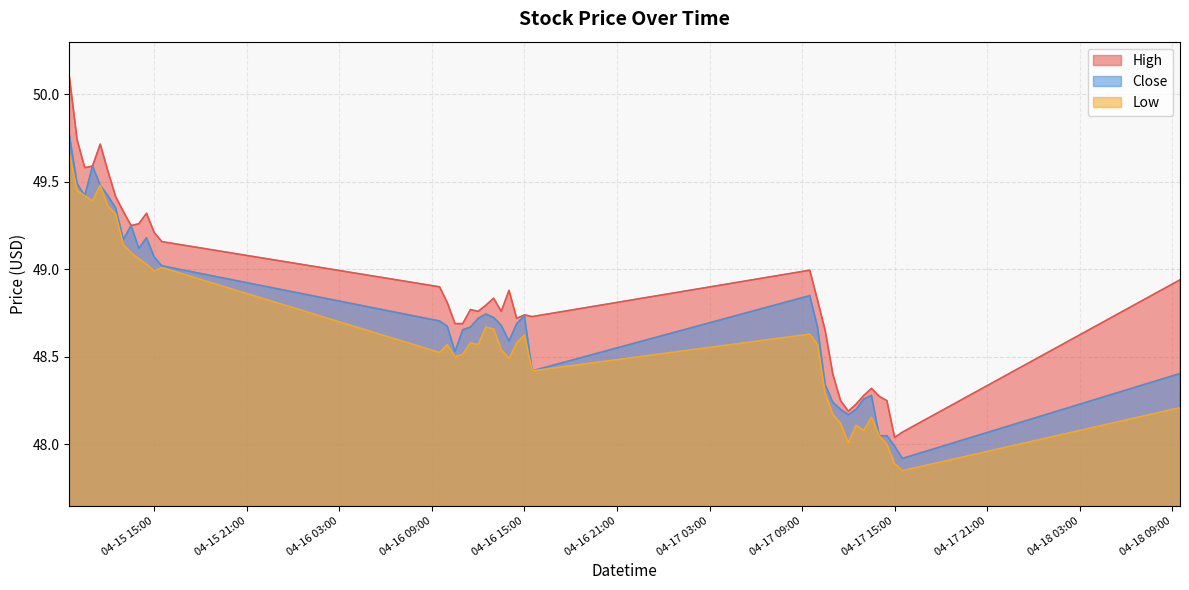

Is the value of High at 2024-04-16 12:00 greater than the value of Low at 2024-04-17 13:00?

Yes